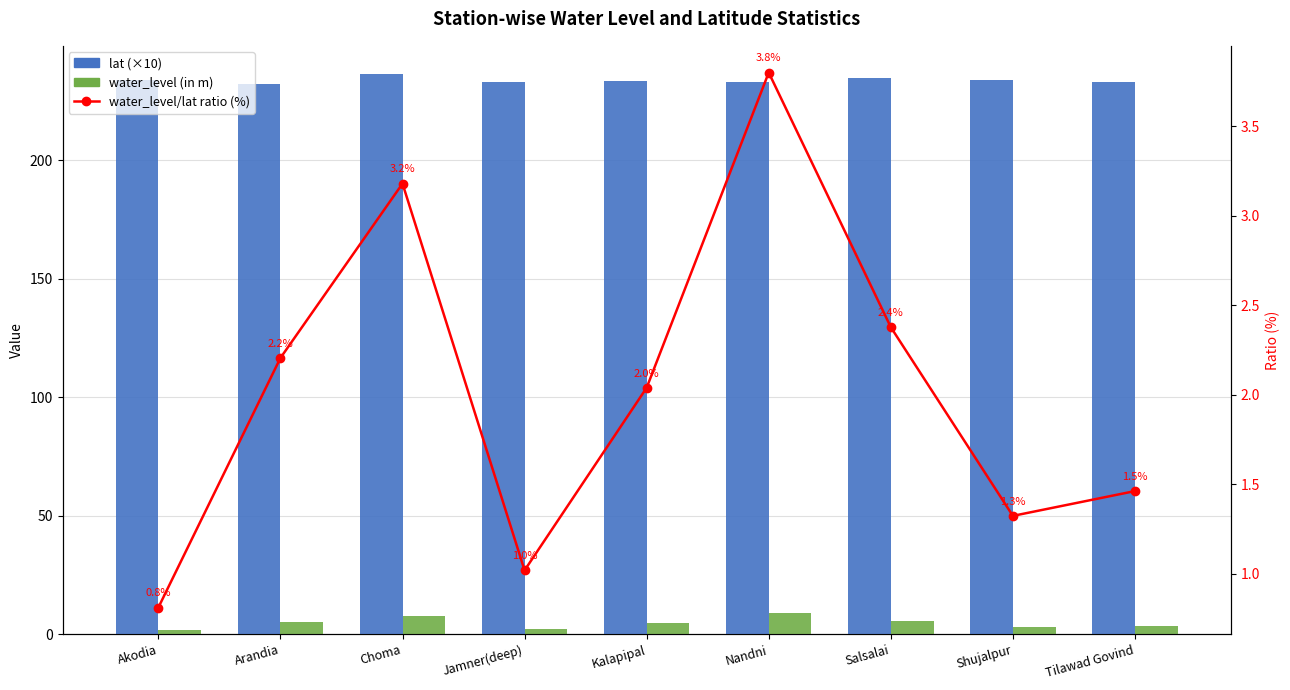

What is the value of the water_level/lat ratio (%) bar at the 8th from the left?

1.3